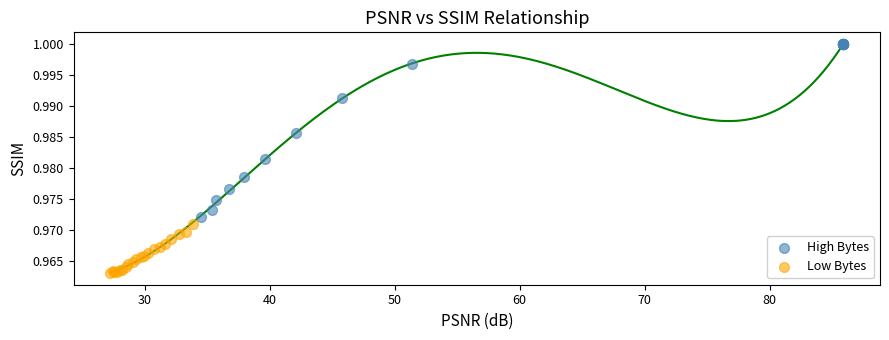

Which series contains the highest Y value?

High Bytes